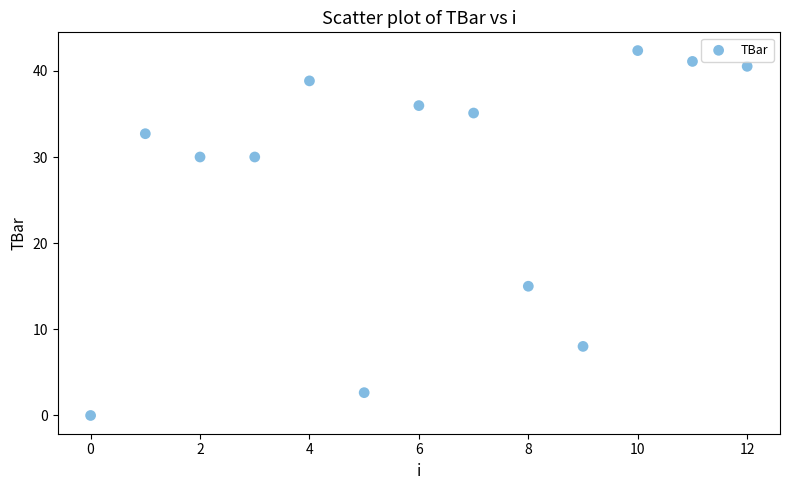

What is the range of Y values (max minus min)?

42.4